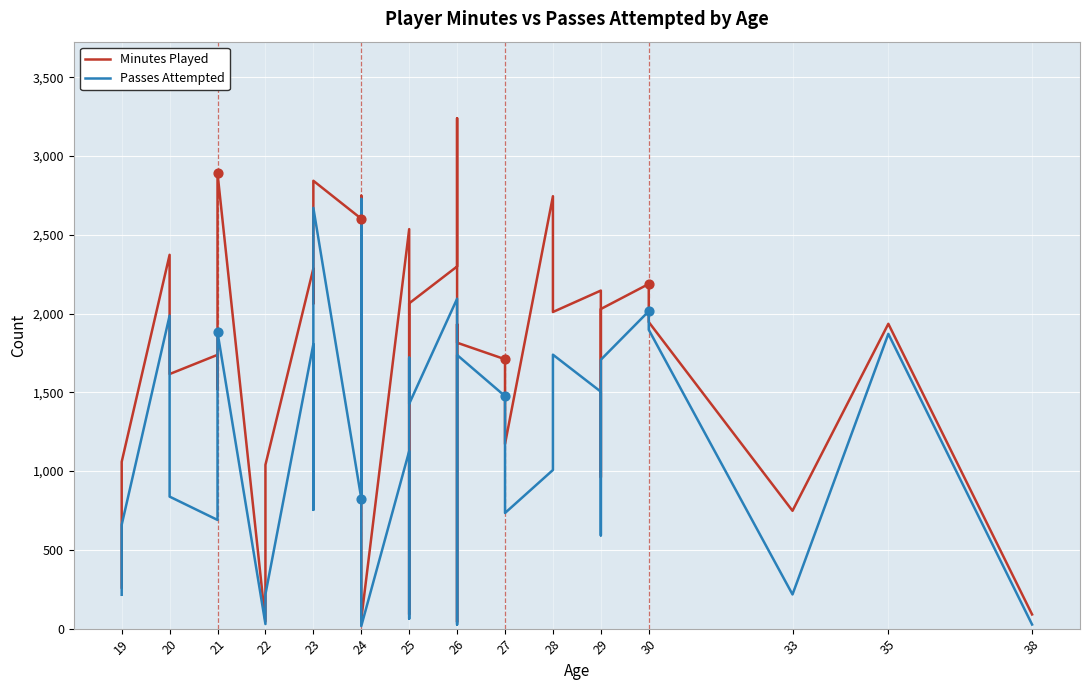

Which series contains the highest Y value?

Minutes Played